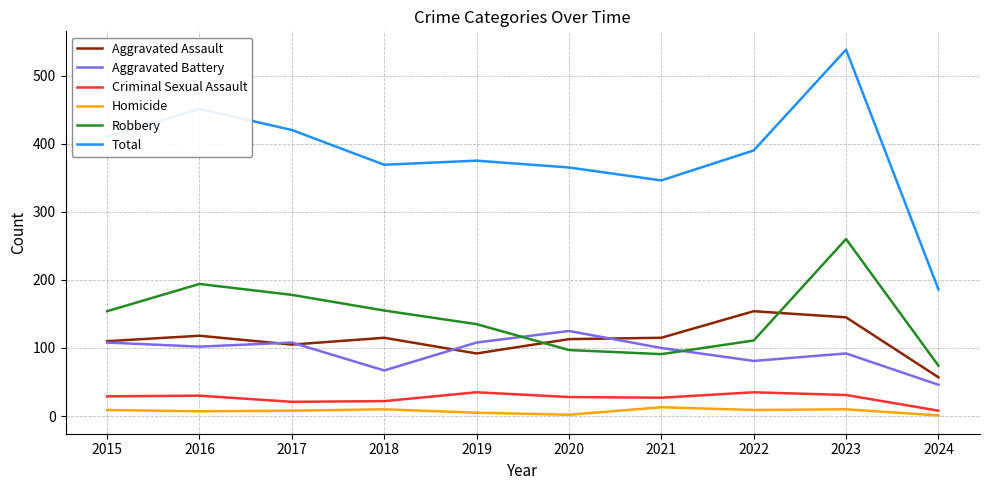

True or false: Aggravated Assault and Criminal Sexual Assault intersect in this chart.

False